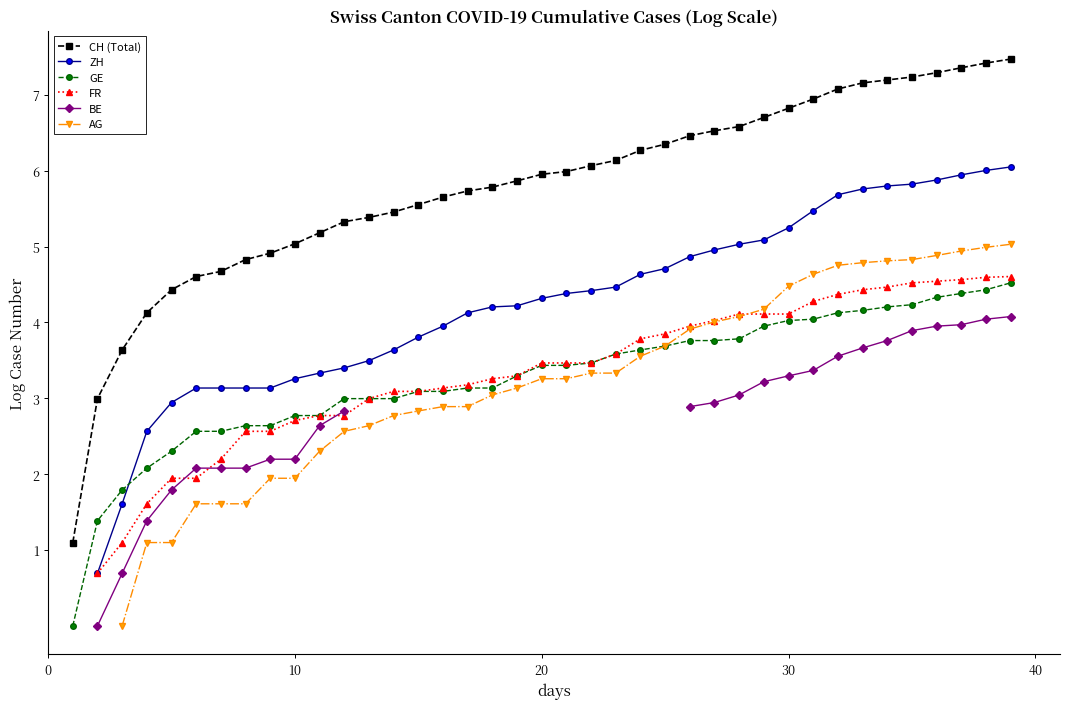

True or false: BE has more than 2 interior local peaks.

False